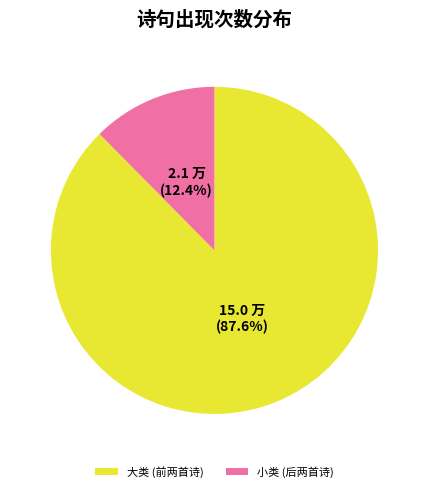

Count the number of slices in the pie.

2